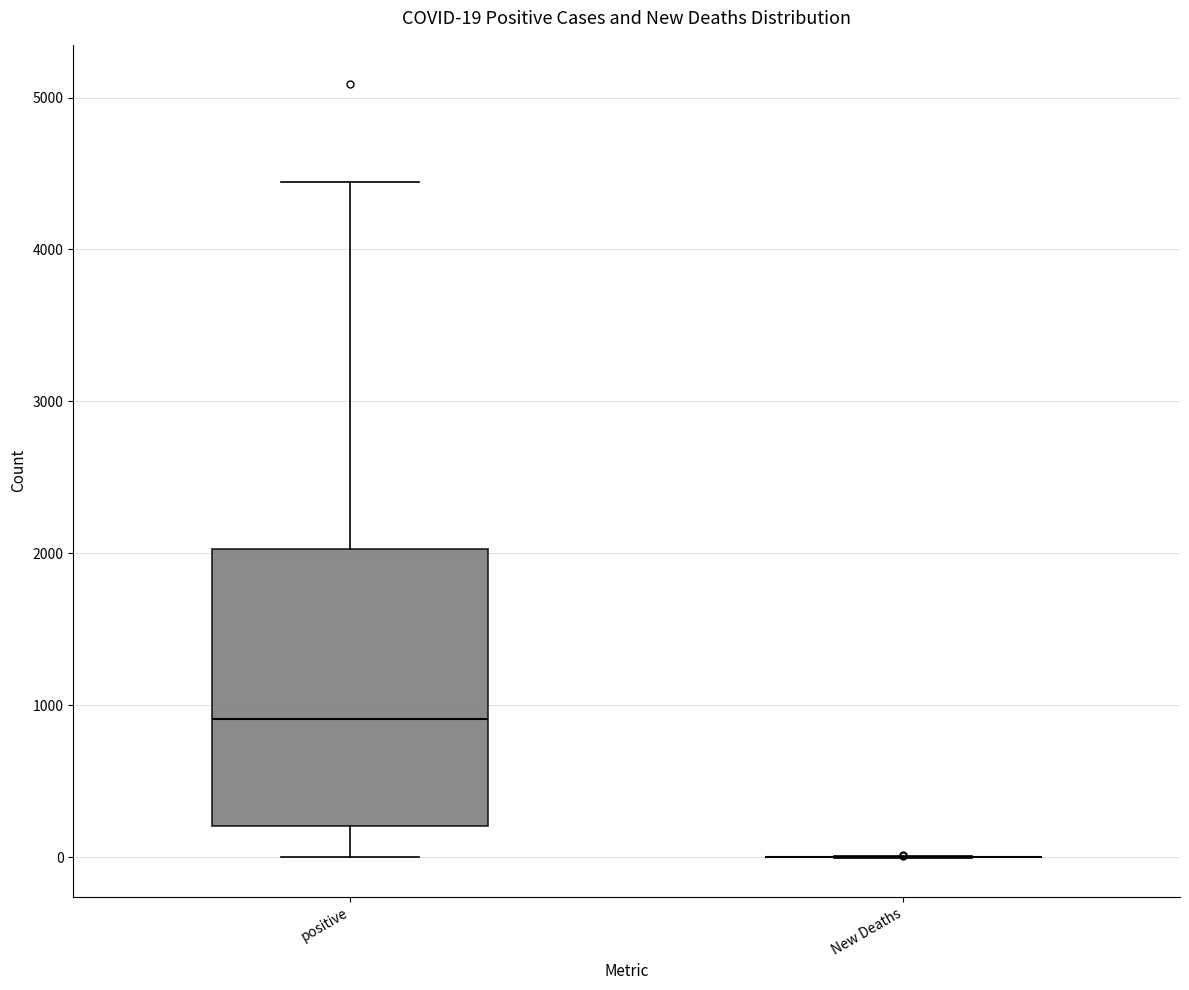

Which box is the tallest, from its lower edge to its upper edge?

positive